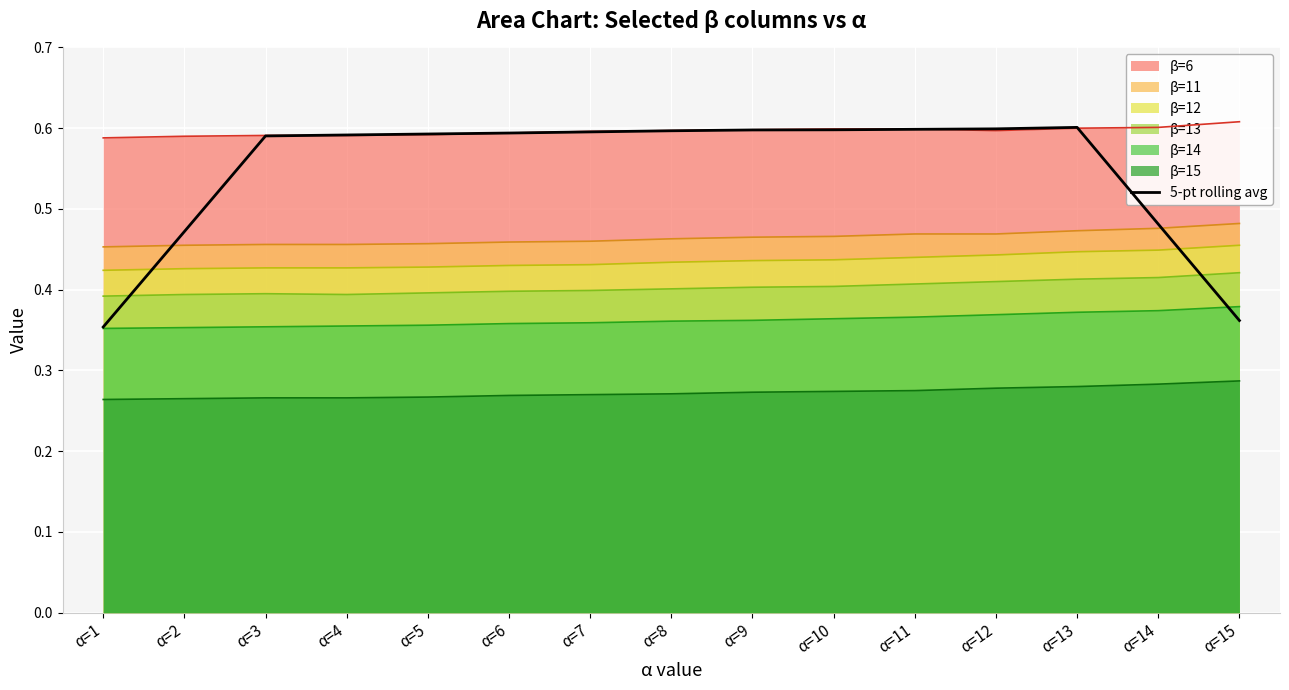

Reading left to right, extract all data points from this chart.

α=1=0.4	α=2=0.5	α=3=0.6	α=4=0.6	α=5=0.6	α=6=0.6	α=7=0.6	α=8=0.6	α=9=0.6	α=10=0.6	α=11=0.6	α=12=0.6	α=13=0.6	α=14=0.5	α=15=0.4